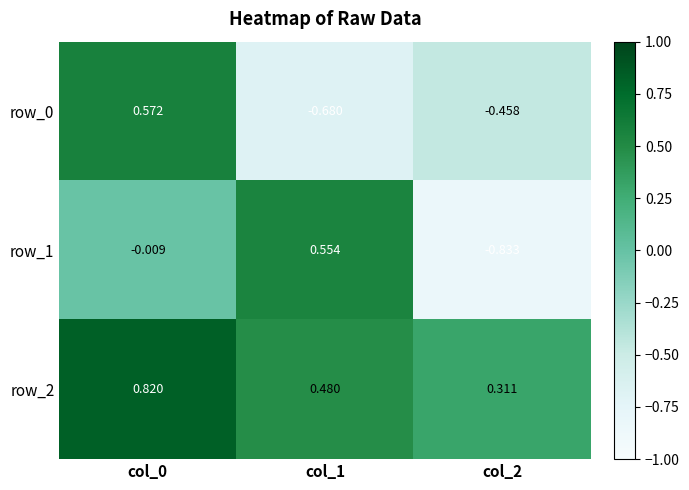

Is the value of row_2 at col_2 greater than the value of row_0 at col_0?

No